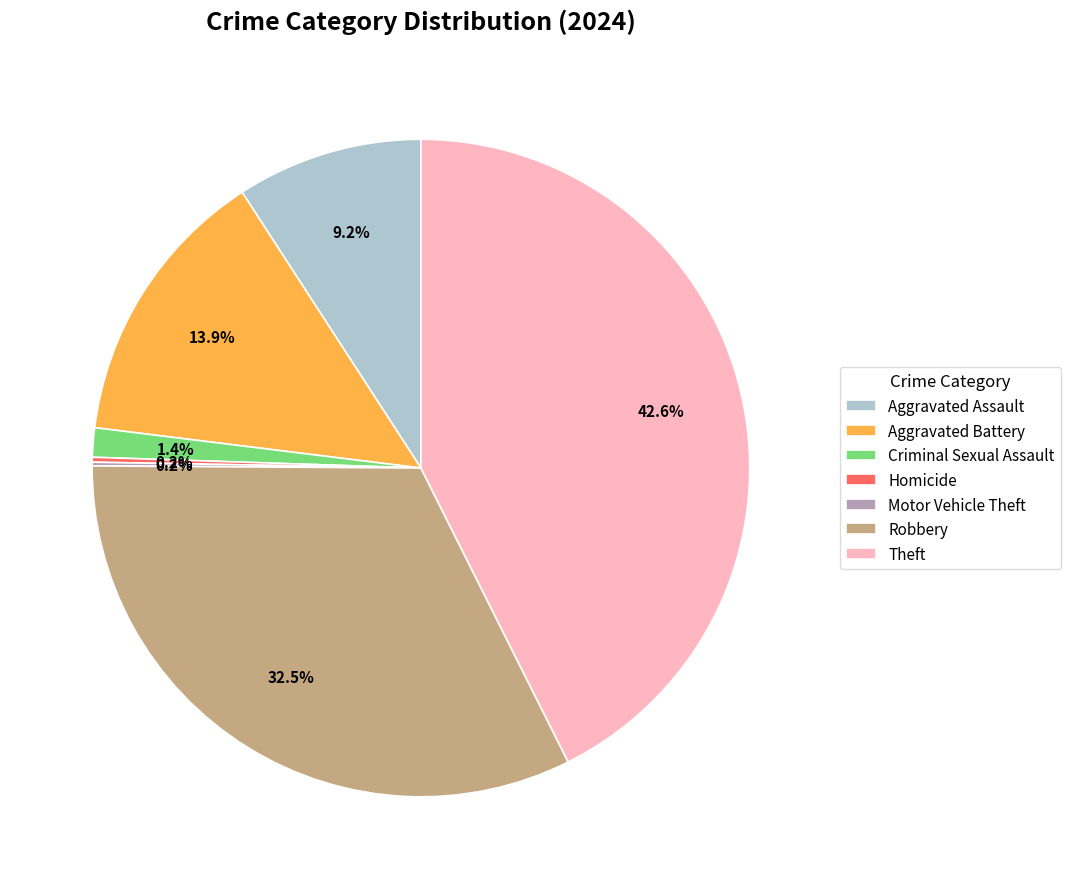

What is the largest slice in the pie chart?

Theft